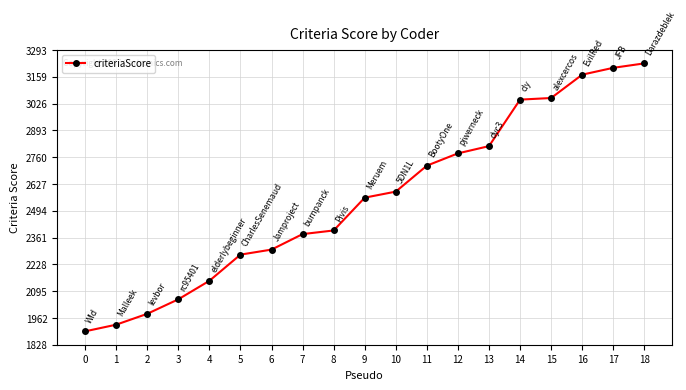

What is the value of the 9th point from the left?

2396